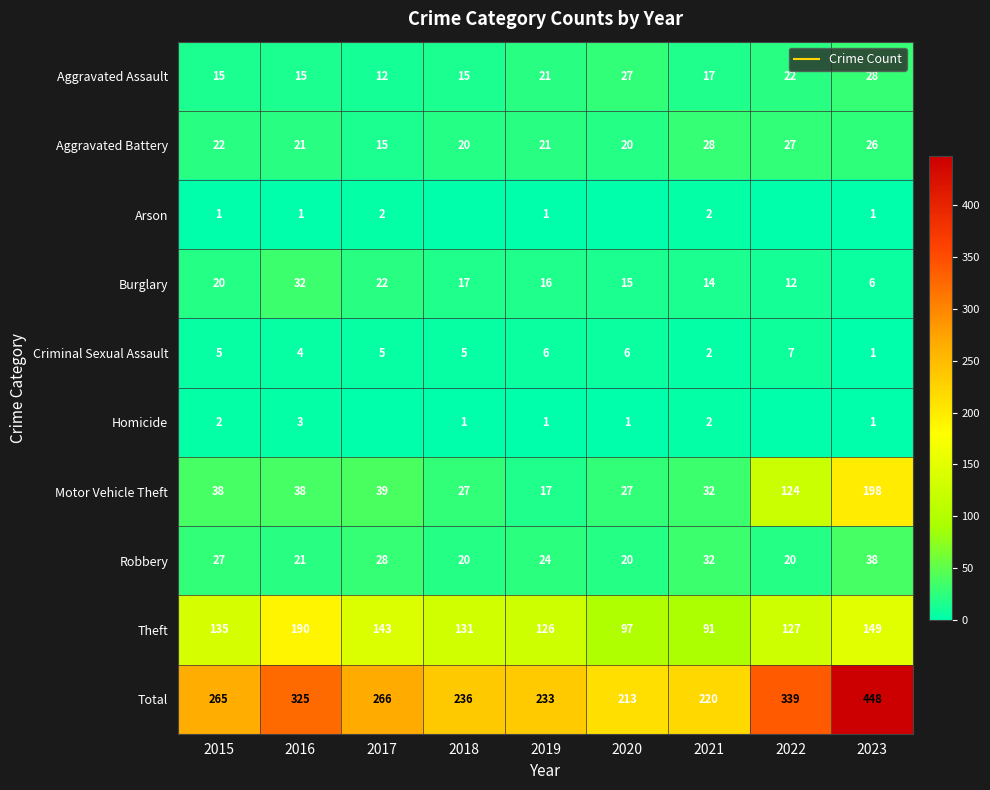

What is the lowest value of the Motor Vehicle Theft series?

17